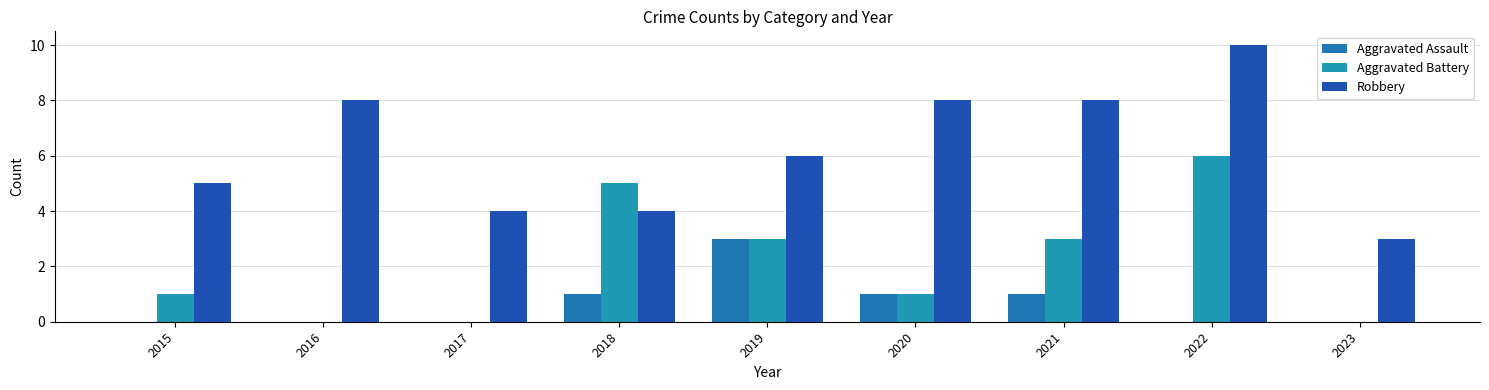

At which label does Aggravated Assault reach its minimum?

2015